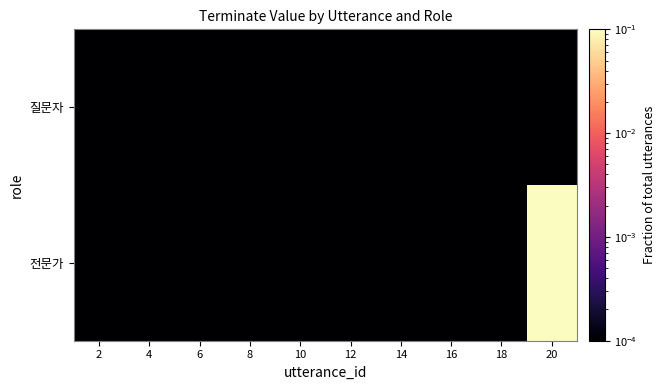

Between 10 and 14, which series saw the biggest shift?

질문자